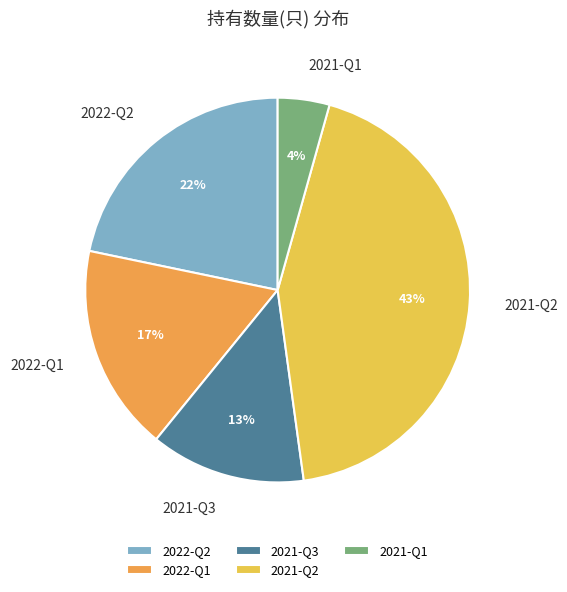

Do 2022-Q2 and 2021-Q2 together represent more than half of the pie?

Yes